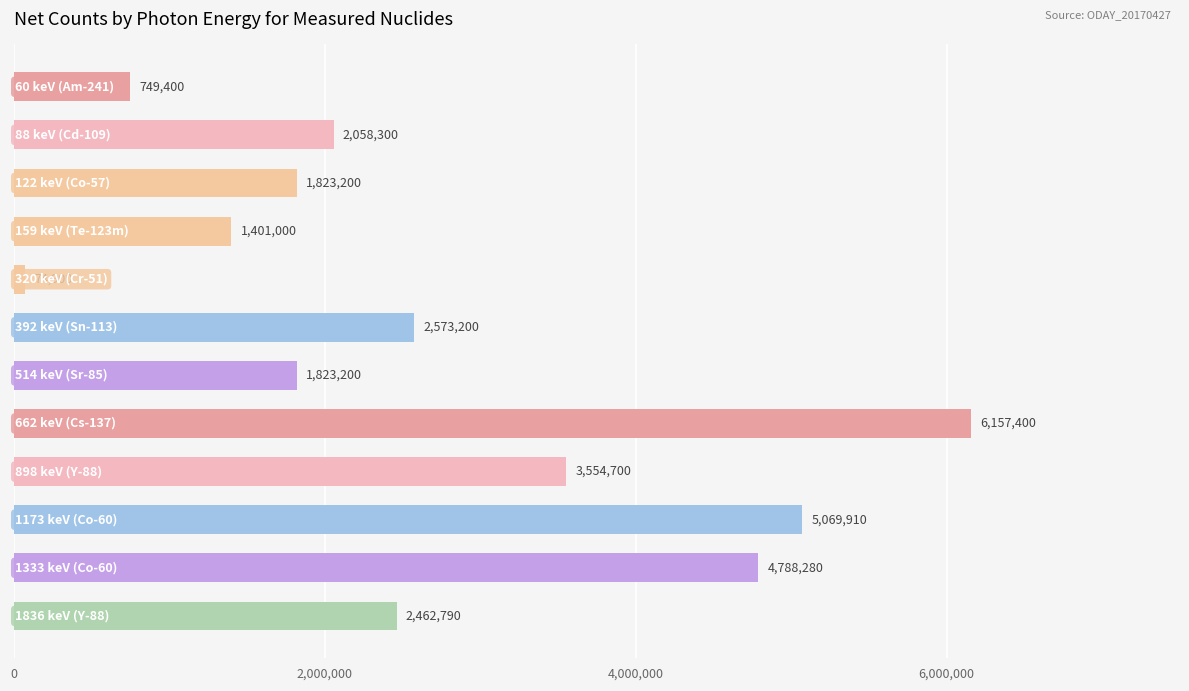

Reading top to bottom, transcribe all the data shown in this chart.

749400	2058300	1823200	1401000	74900	2573200	1823200	6157400	3554700	5069910	4788280	2462790